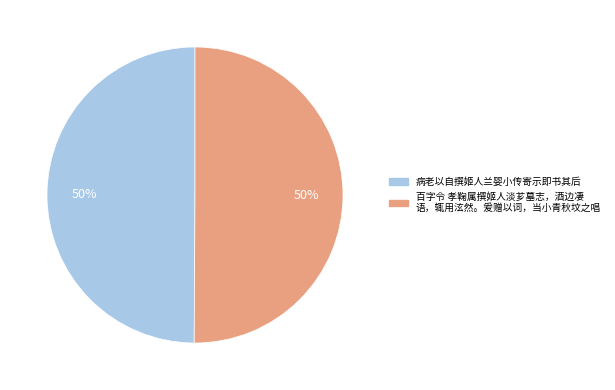

To the nearest percent, what is the average slice percentage?

50%